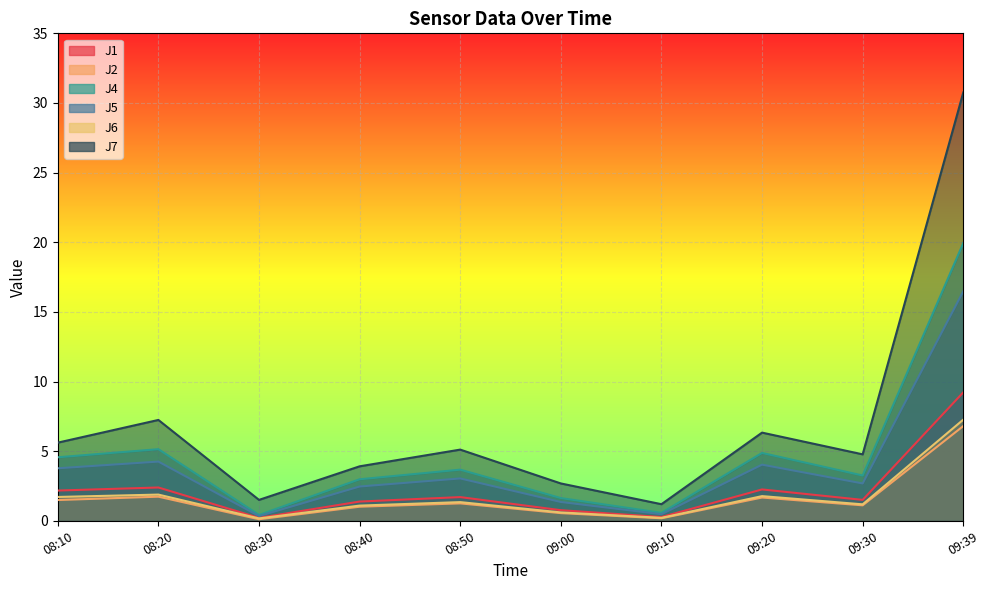

Reading right to left, list all the values displayed in this chart.

J1: 09:39=9.2	09:30=1.5	09:20=2.2	09:10=0.3	09:00=0.8	08:50=1.7	08:40=1.4	08:30=0.2	08:20=2.4	08:10=2.2
J2: 09:39=6.8	09:30=1.1	09:20=1.7	09:10=0.2	09:00=0.6	08:50=1.2	08:40=1.0	08:30=0.1	08:20=1.7	08:10=1.5
J4: 09:39=19.9	09:30=3.2	09:20=4.9	09:10=0.6	09:00=1.6	08:50=3.7	08:40=3.0	08:30=0.4	08:20=5.1	08:10=4.6
J5: 09:39=16.5	09:30=2.7	09:20=4.0	09:10=0.5	09:00=1.4	08:50=3.0	08:40=2.5	08:30=0.3	08:20=4.2	08:10=3.8
J6: 09:39=7.3	09:30=1.2	09:20=1.8	09:10=0.2	09:00=0.6	08:50=1.3	08:40=1.1	08:30=0.2	08:20=1.9	08:10=1.7
J7: 09:39=30.8	09:30=4.8	09:20=6.3	09:10=1.2	09:00=2.7	08:50=5.1	08:40=3.9	08:30=1.5	08:20=7.2	08:10=5.6